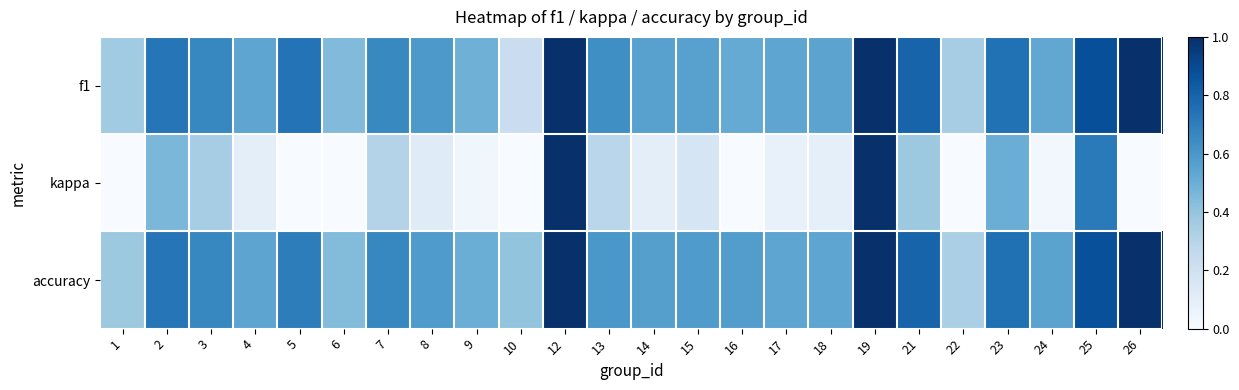

Count the number of categories in the chart.

24